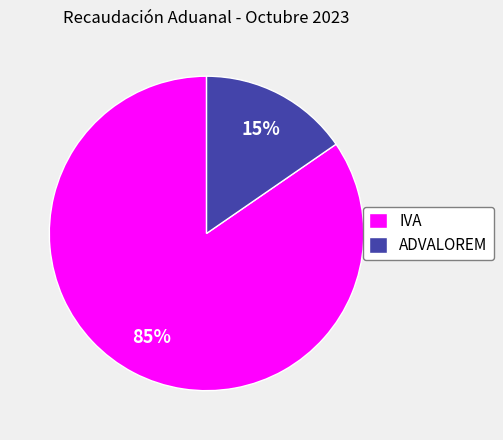

Is the sum of IVA and ADVALOREM greater than half?

Yes